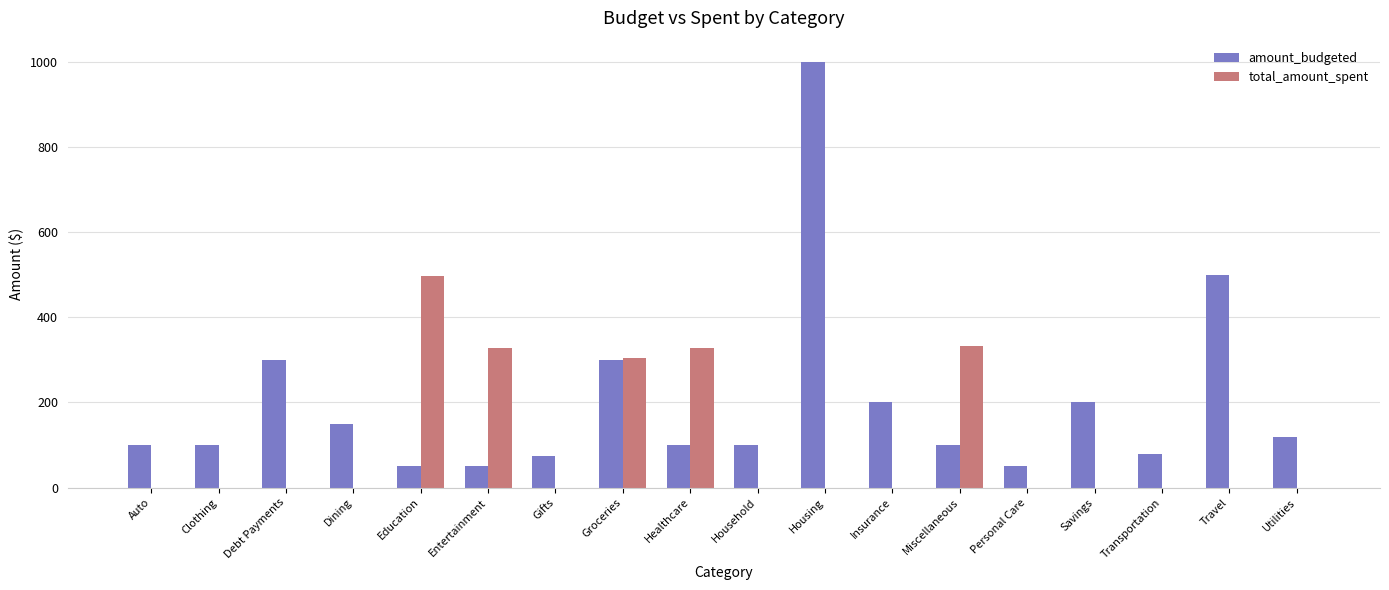

What is the maximum value shown in the chart?

1000